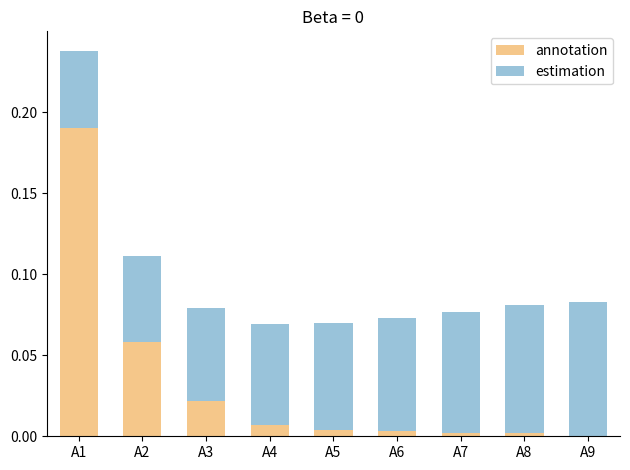

At which label does annotation reach its peak?

A1